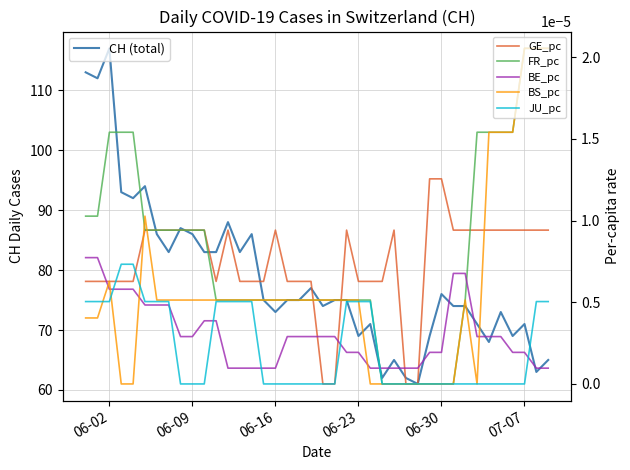

How many lines are shown in the chart?

6